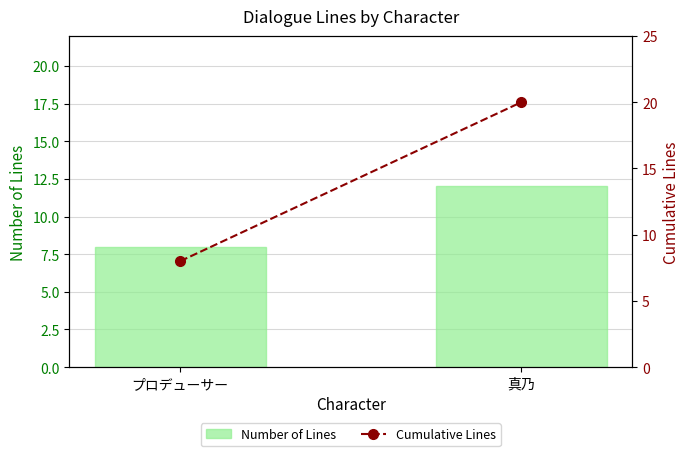

True or false: Number of Lines has a value of 5 at プロデューサー.

False